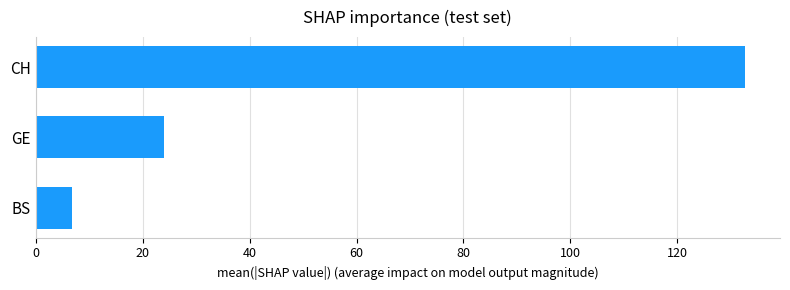

Approximately how many times larger is the value at CH compared to GE?

5.5